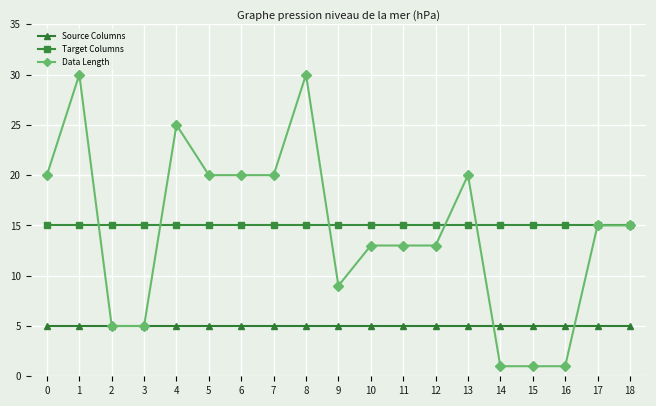

Rank the series by their maximum value, from highest to lowest.

Data Length, Target Columns, Source Columns